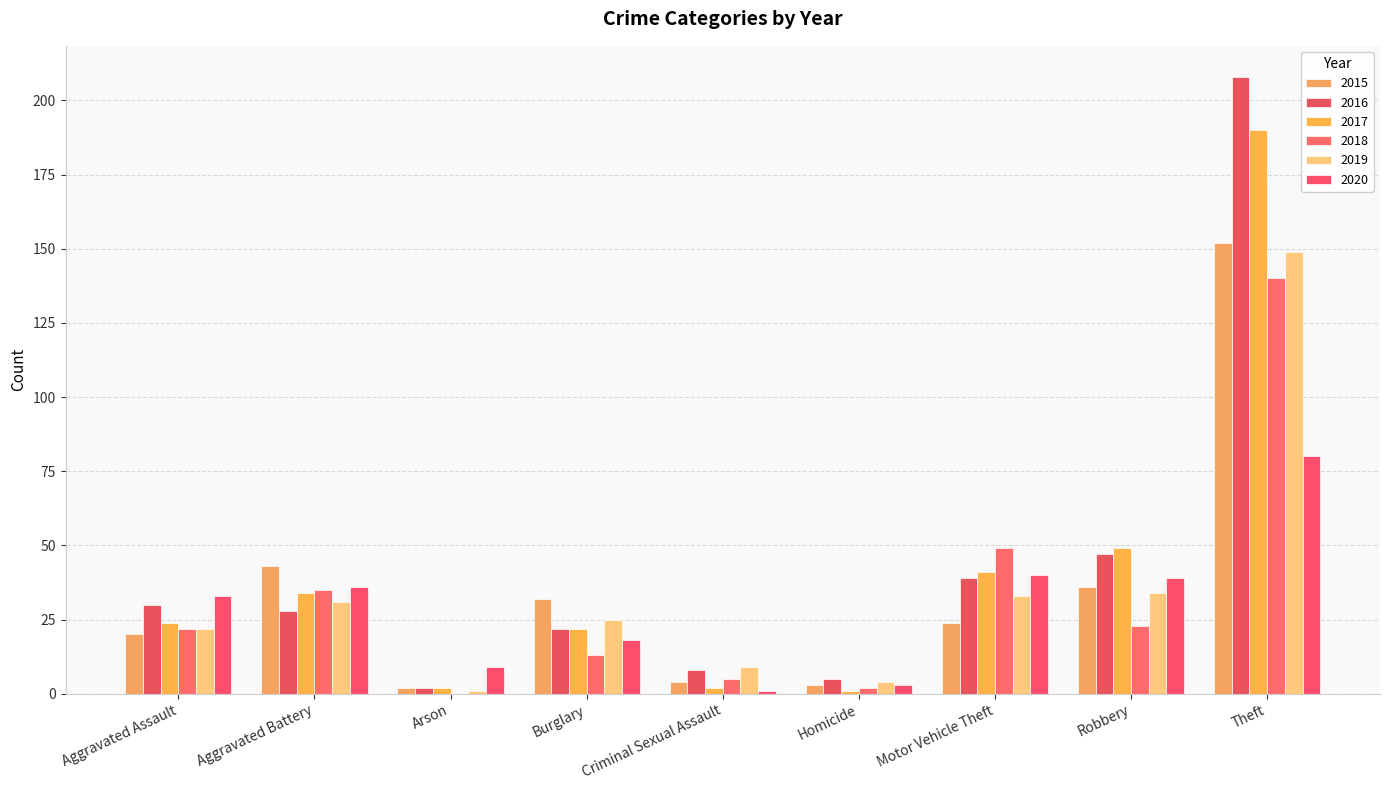

What is the value of the 2016 bar at the 8th from the left?

47